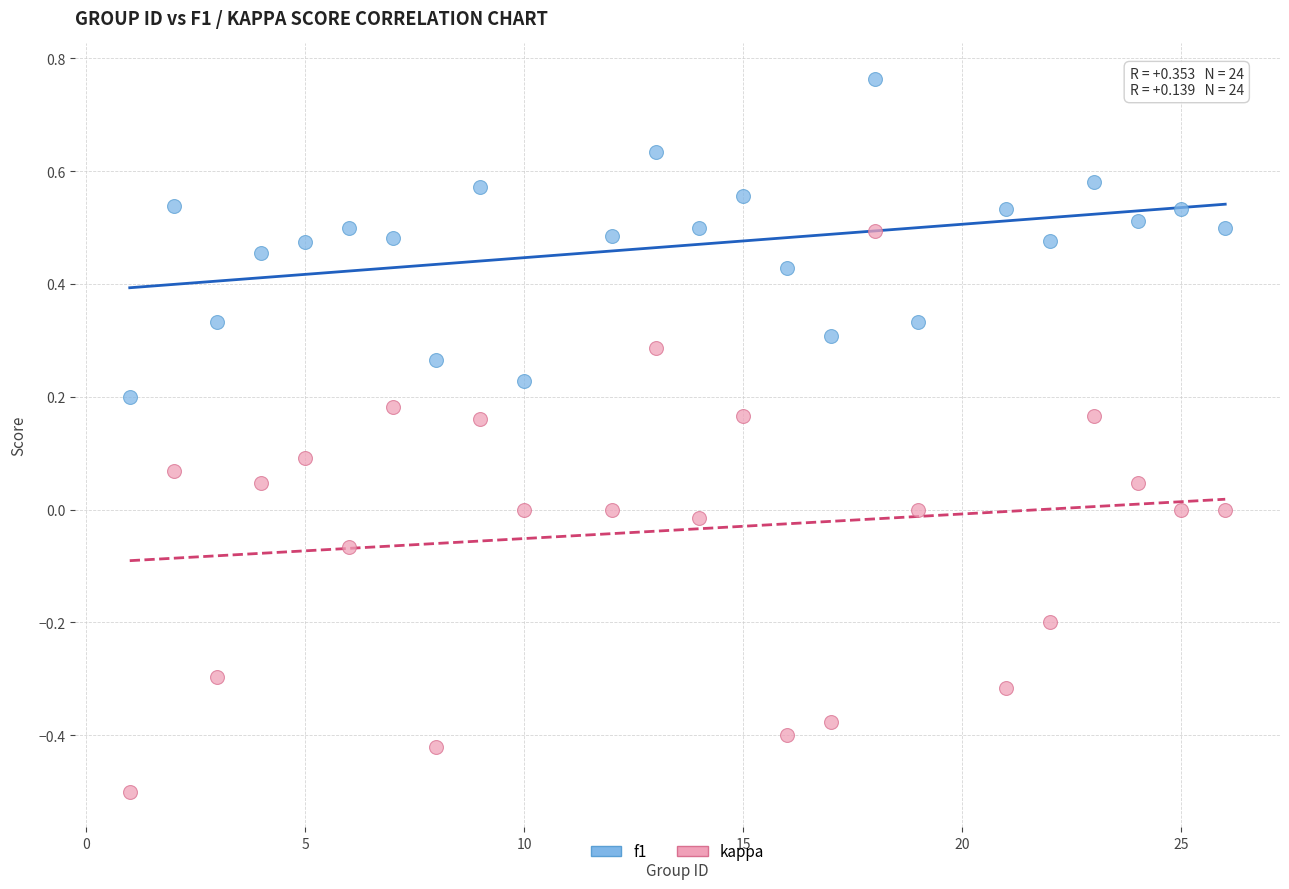

What are all the series names shown in the legend?

f1, kappa